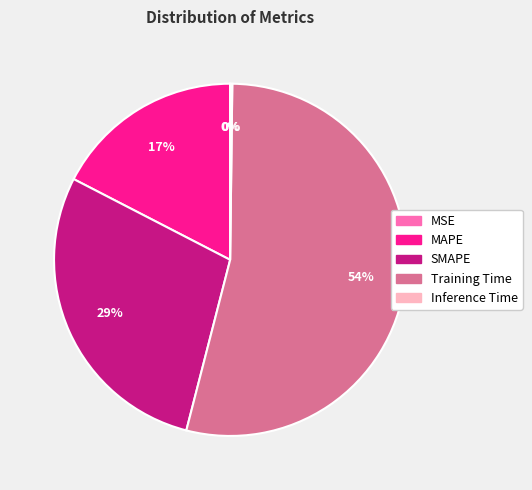

Which category has the biggest portion of the pie?

Training Time